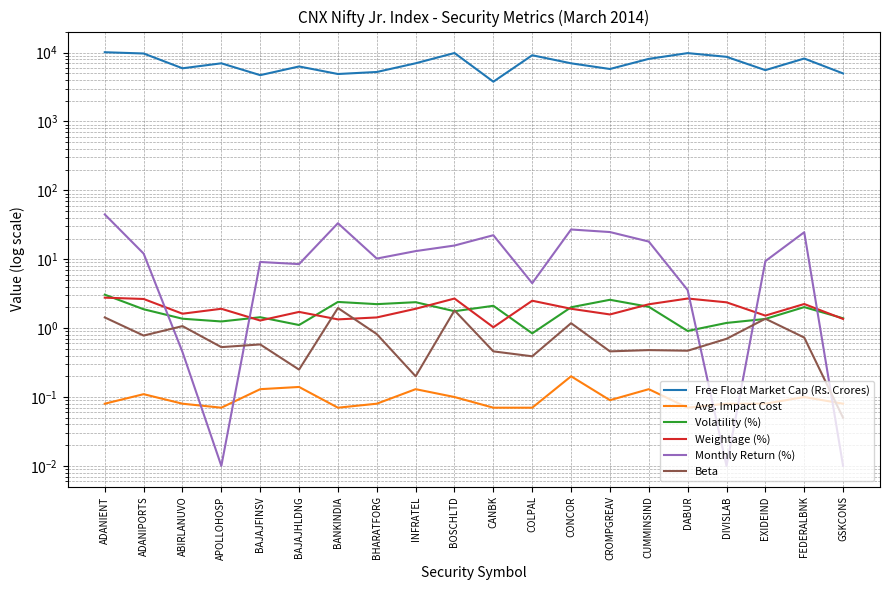

At how many categories does at least one series exceed 5009?

16